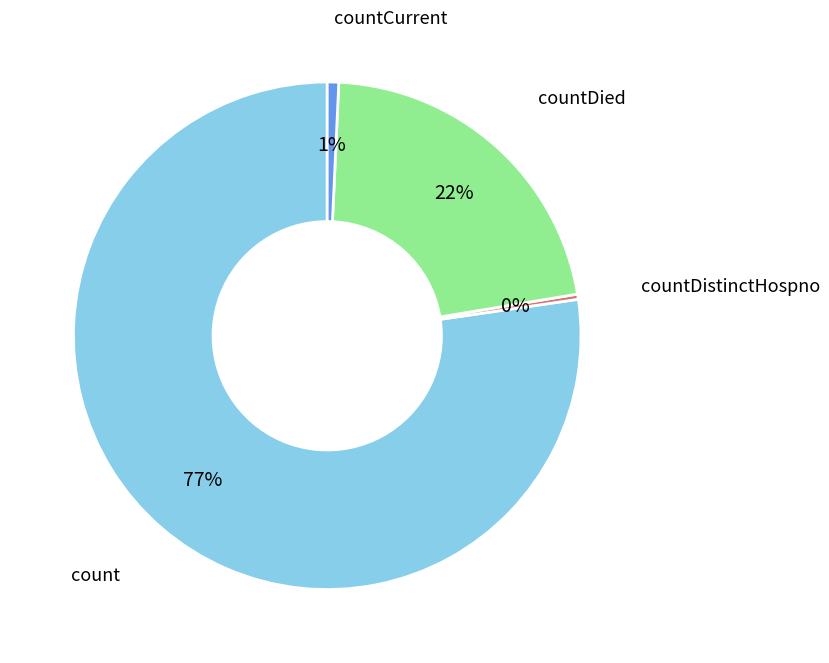

Approximately how many times larger is the value at countCurrent compared to countDistinctHospno?

2.2